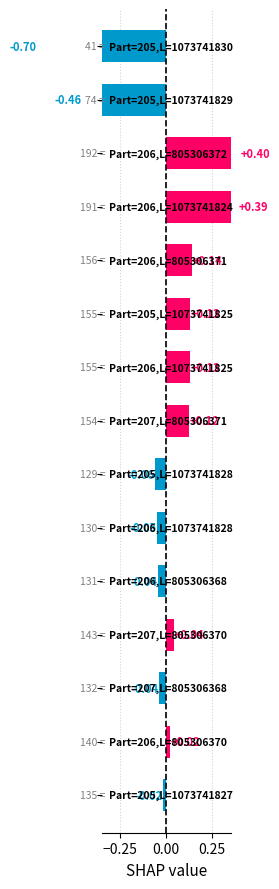

What is the minimum value shown in the chart?

-0.7